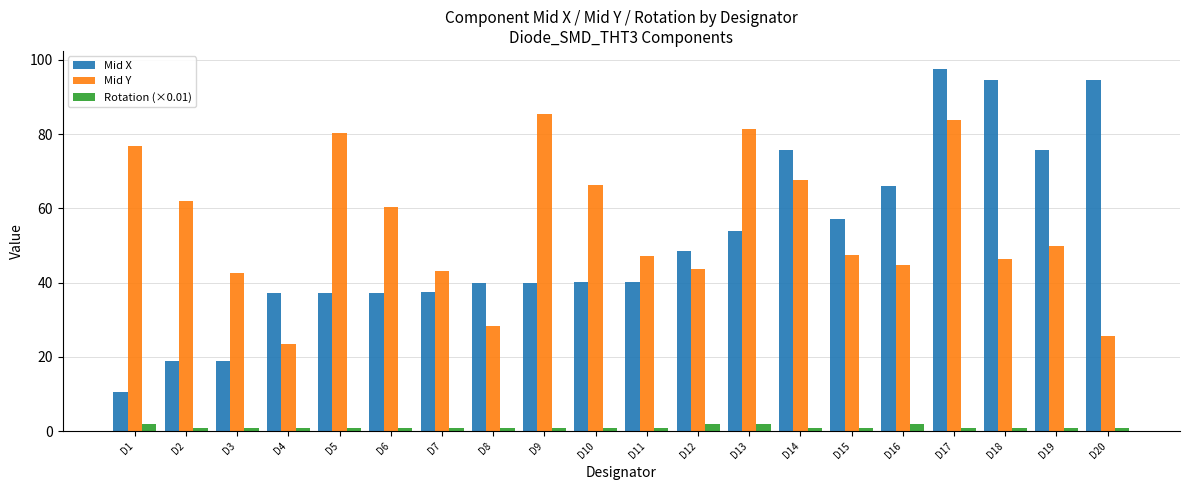

Is it true that Rotation (×0.01) equals 0.9 at D19?

True